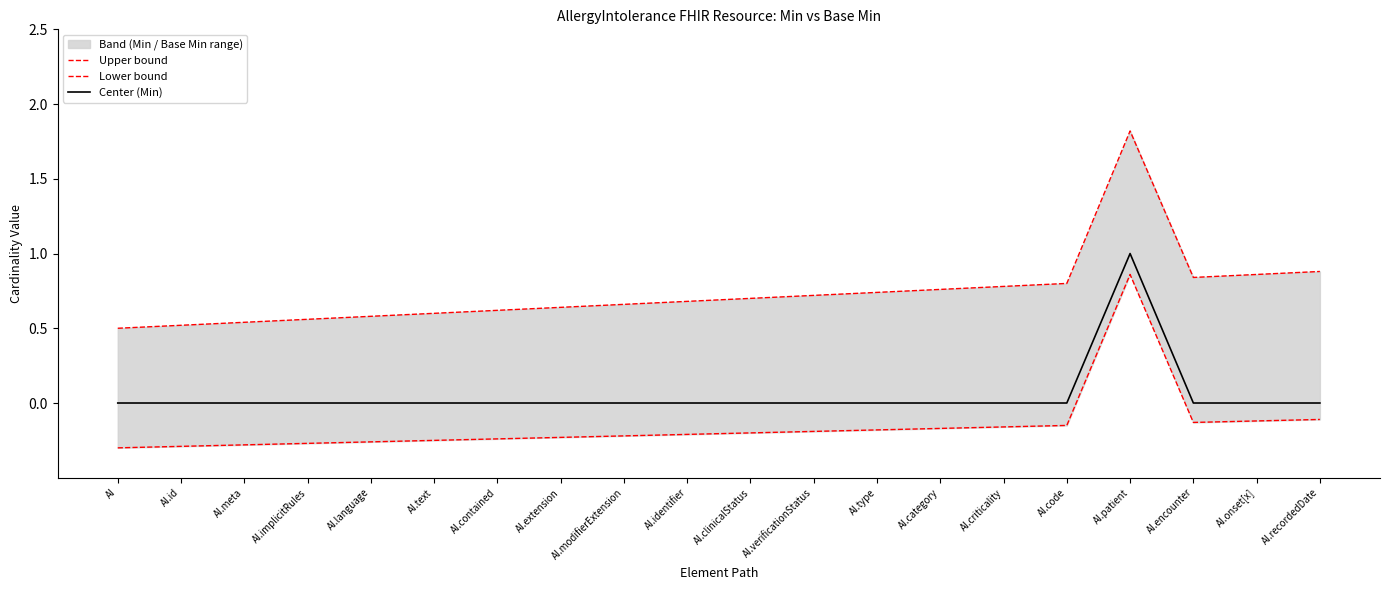

Which category has the lowest value across all series?

AI